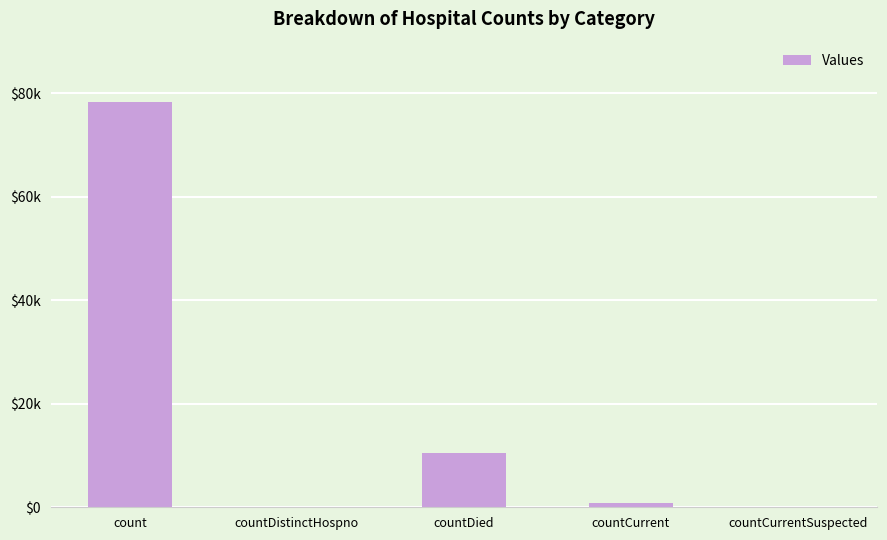

What is the change in value from count to countCurrent?

-77521